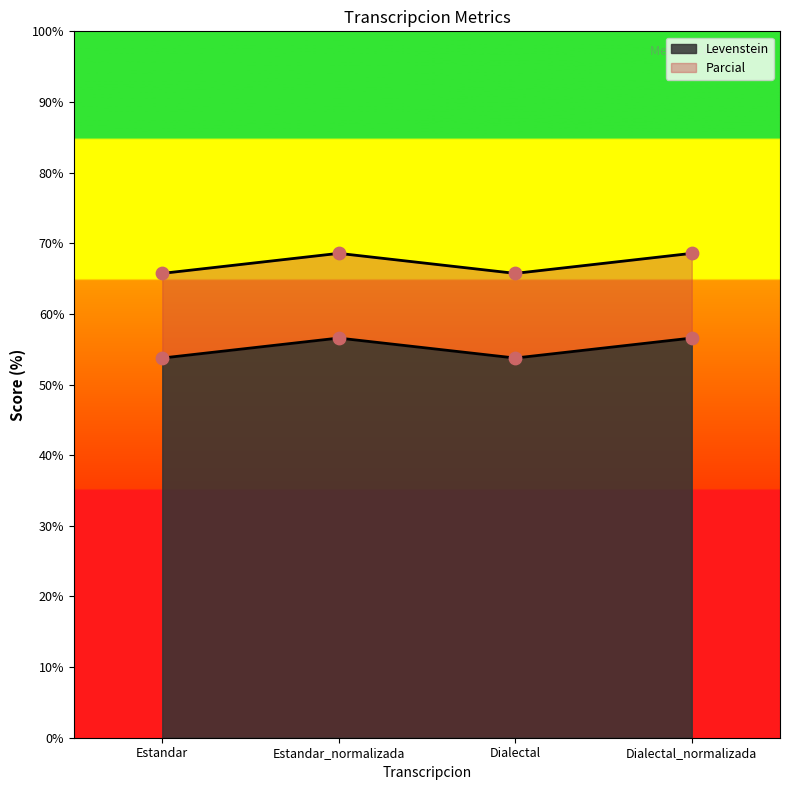

At how many categories does at least one series exceed 56?

4